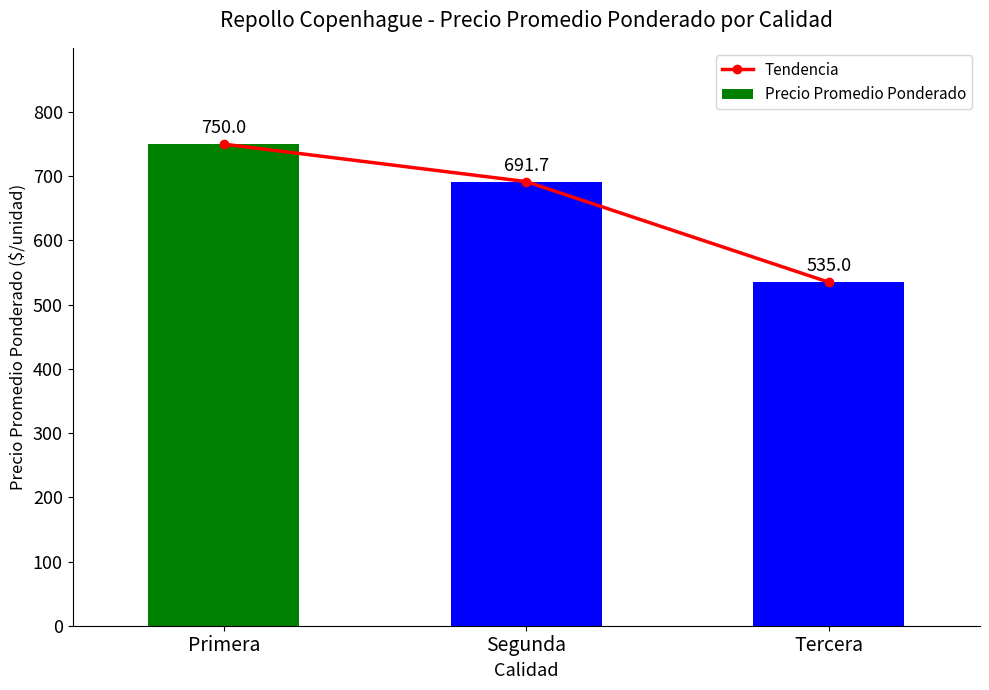

What is the total value across all series at Tercera?

1070.0